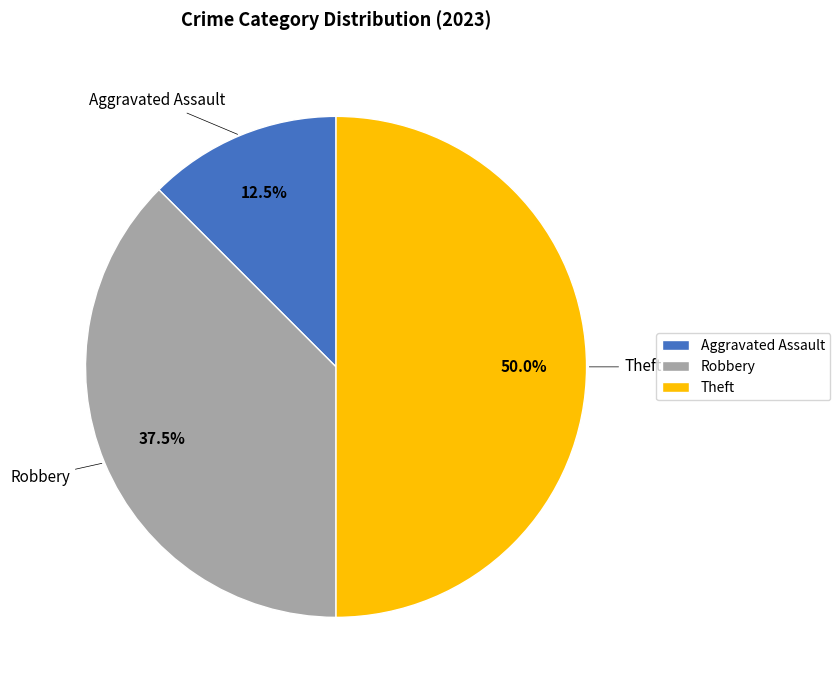

Between Theft and Aggravated Assault, which is larger?

Theft